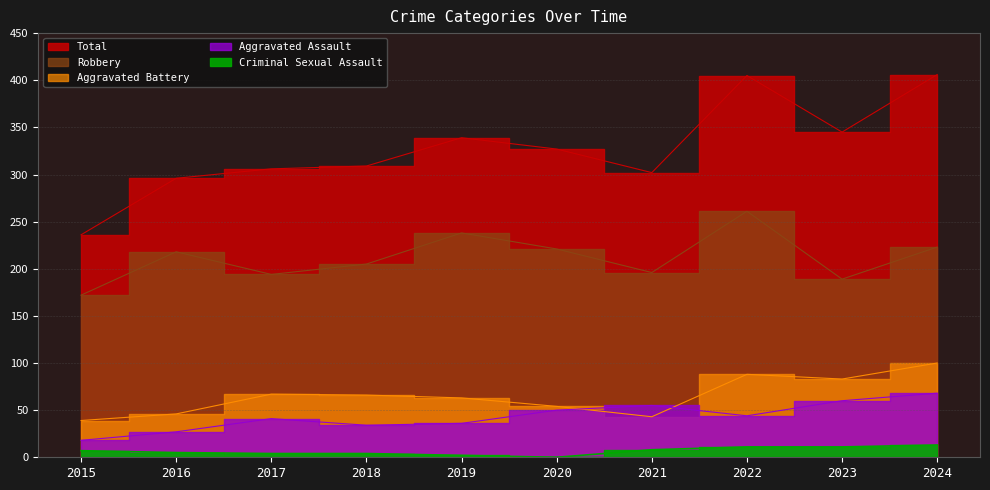

Which series has the largest total across all categories?

Total